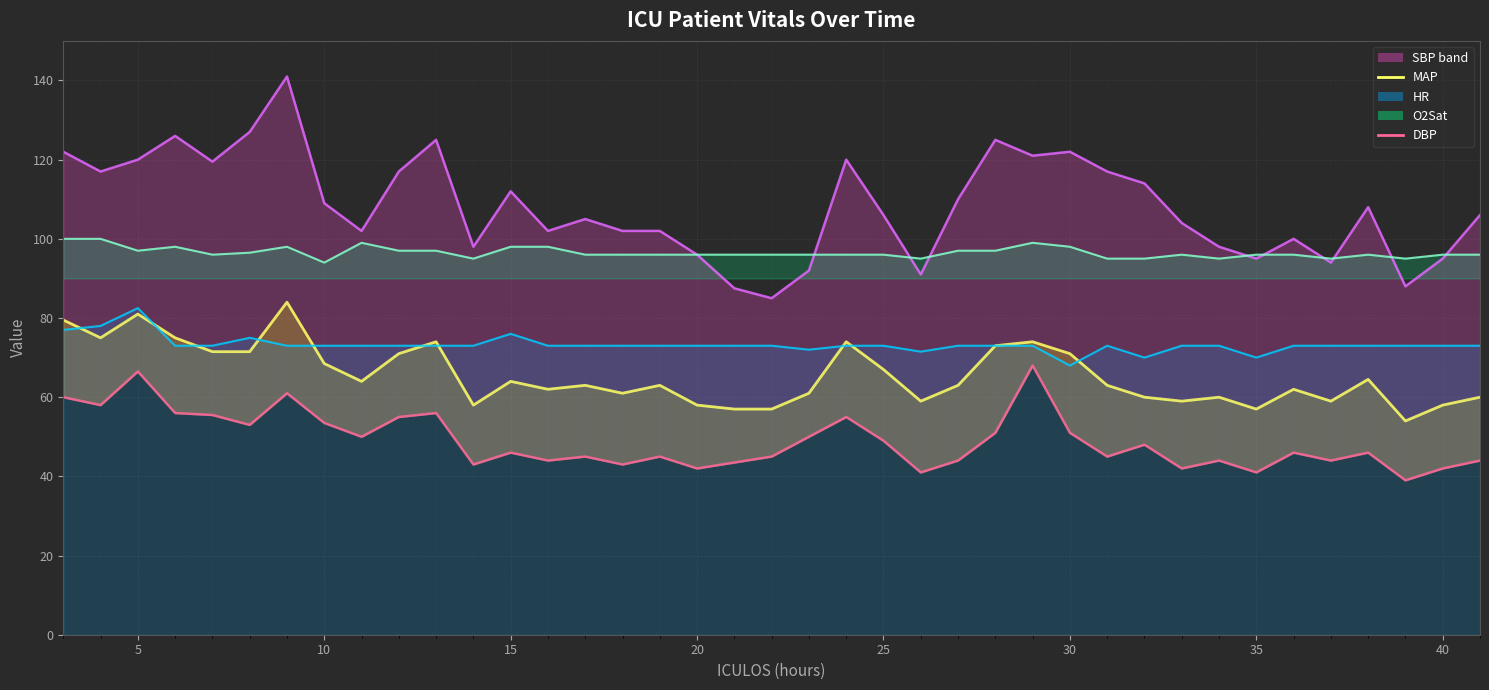

True or false: O2Sat line and HR line cross at least once.

False